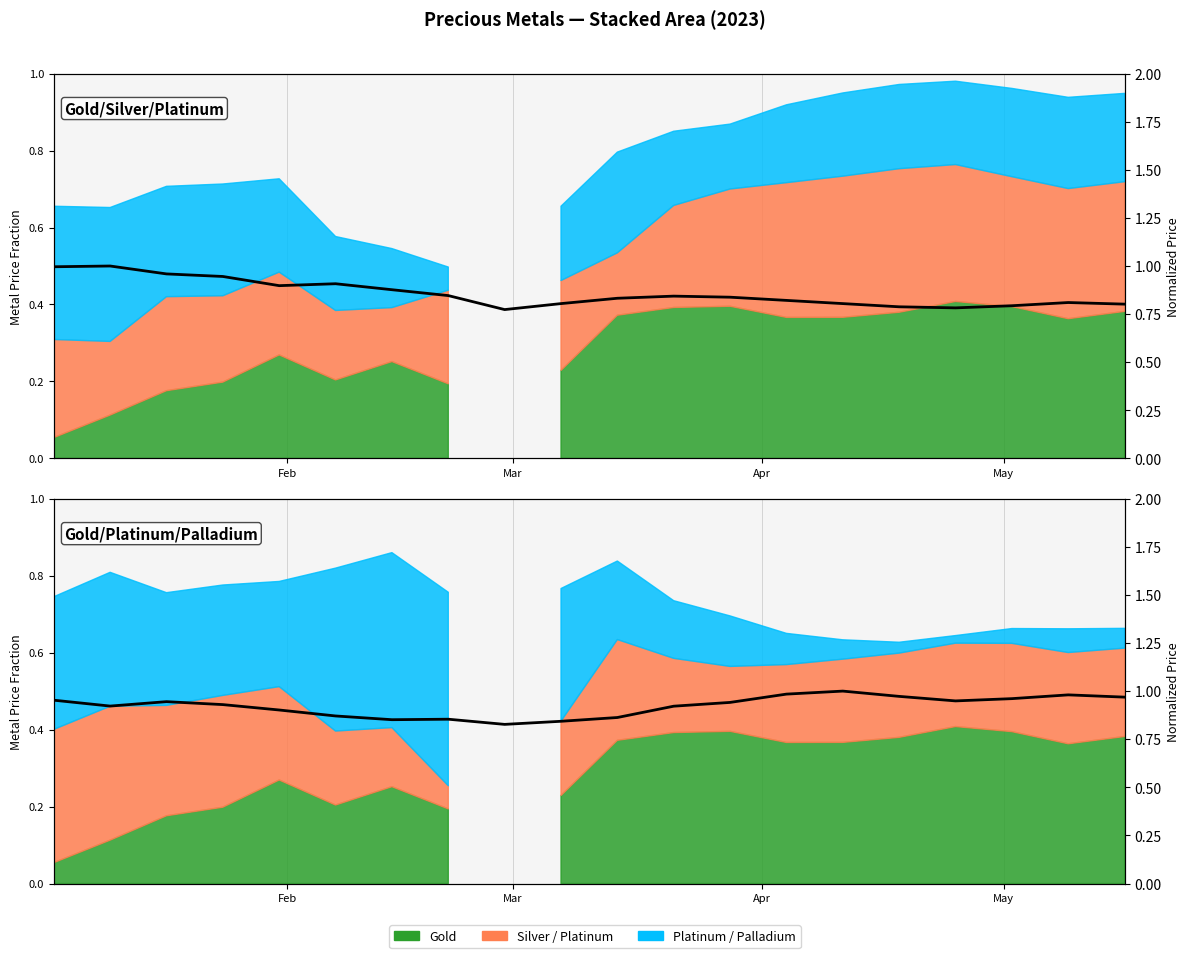

Reading left to right, what are all the values shown in this chart?

1.0	0.9	0.9	0.9	0.9	0.9	0.9	0.9	0.8	0.8	0.9	0.9	0.9	1.0	1.0	1.0	0.9	1.0	1.0	1.0